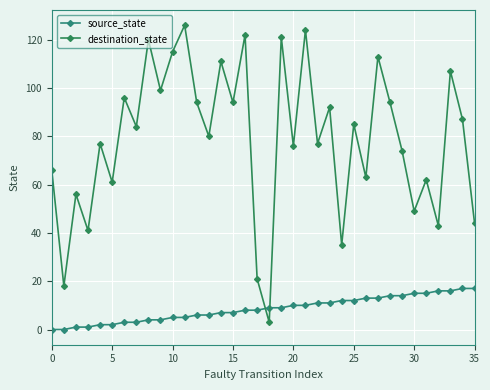

Does the chart have visible grid lines?

Yes